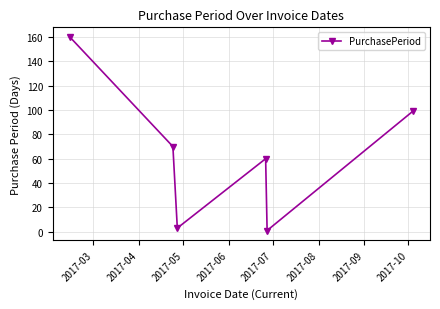

What is the sum of all values?

393